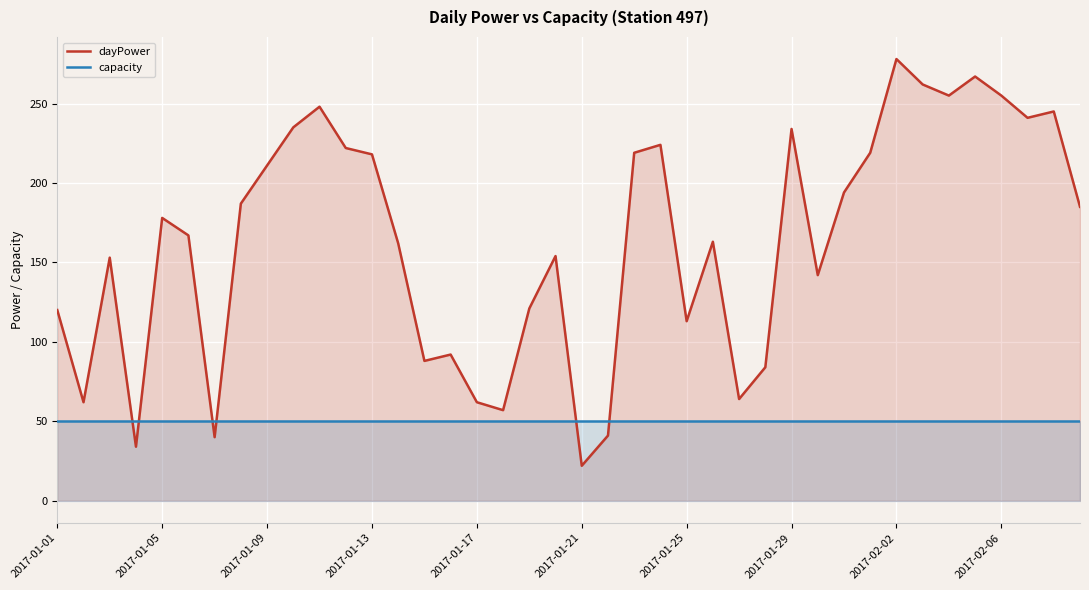

The value of capacity at 31 is 50. True or false?

True